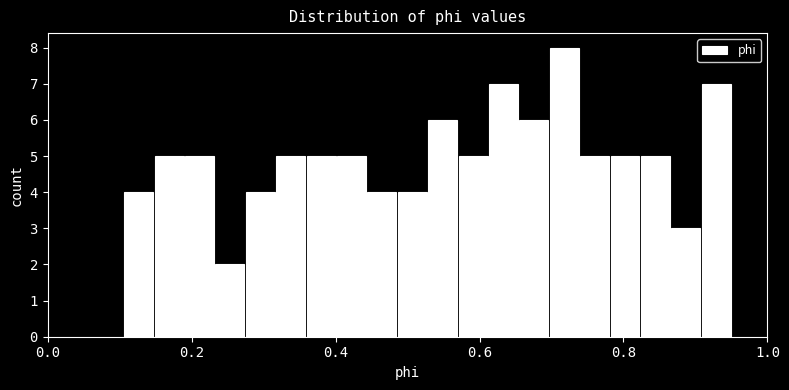

Read against the x-axis, roughly where is the centre of the tallest bar?

0.72